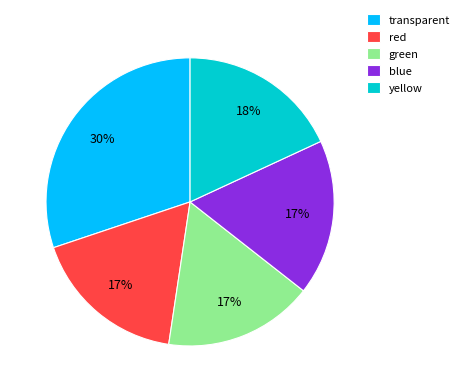

Between transparent and yellow, which is larger?

transparent